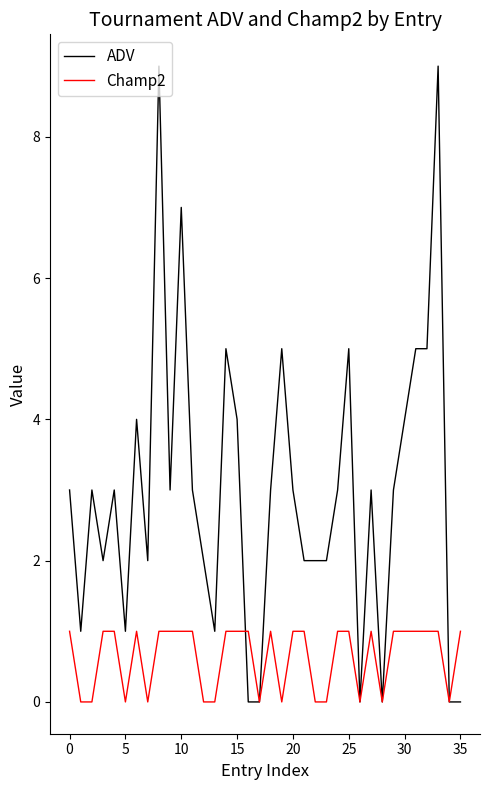

Reading left to right, transcribe all the data shown in this chart.

ADV: 3	1	3	2	3	1	4	2	9	3	7	3	2	1	5	4	0	0	3	5	3	2	2	2	3	5	0	3	0	3	4	5	5	9	0	0
Champ2: 1	0	0	1	1	0	1	0	1	1	1	1	0	0	1	1	1	0	1	0	1	1	0	0	1	1	0	1	0	1	1	1	1	1	0	1